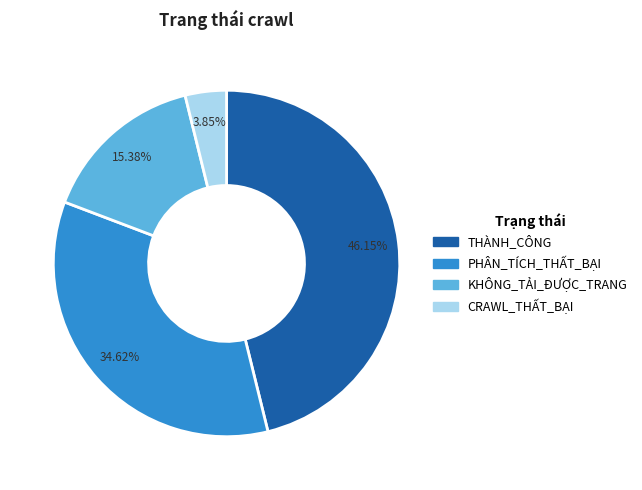

Which category has the biggest portion of the pie?

THÀNH_CÔNG